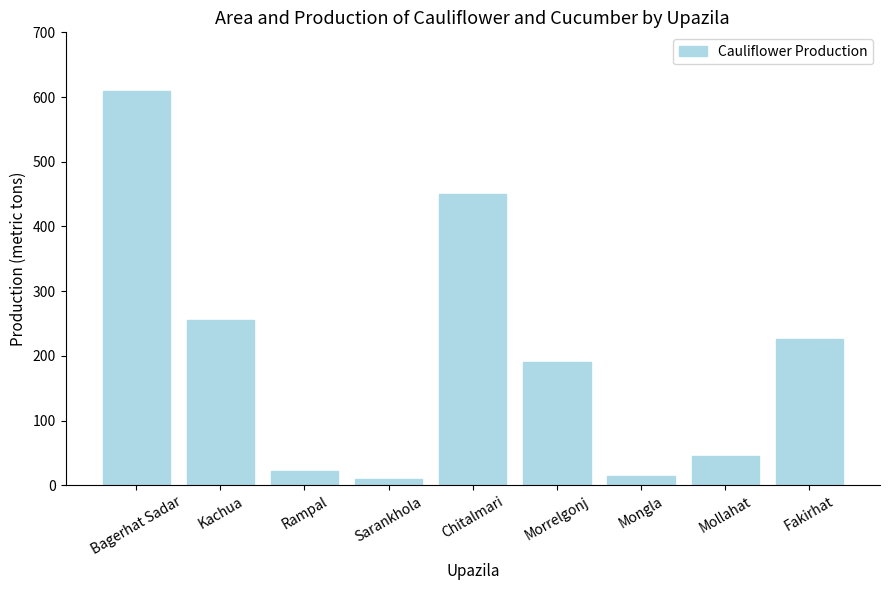

What is the ratio of the value at Mollahat to the value at Kachua?

0.2